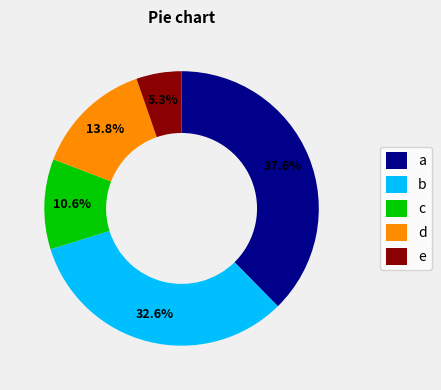

Rank the categories by value from highest to lowest.

a, b, d, c, e